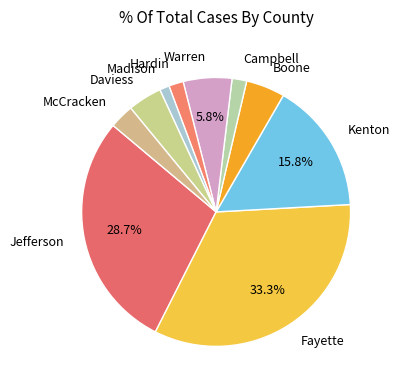

How much of the chart is everything except Fayette?

66.7%